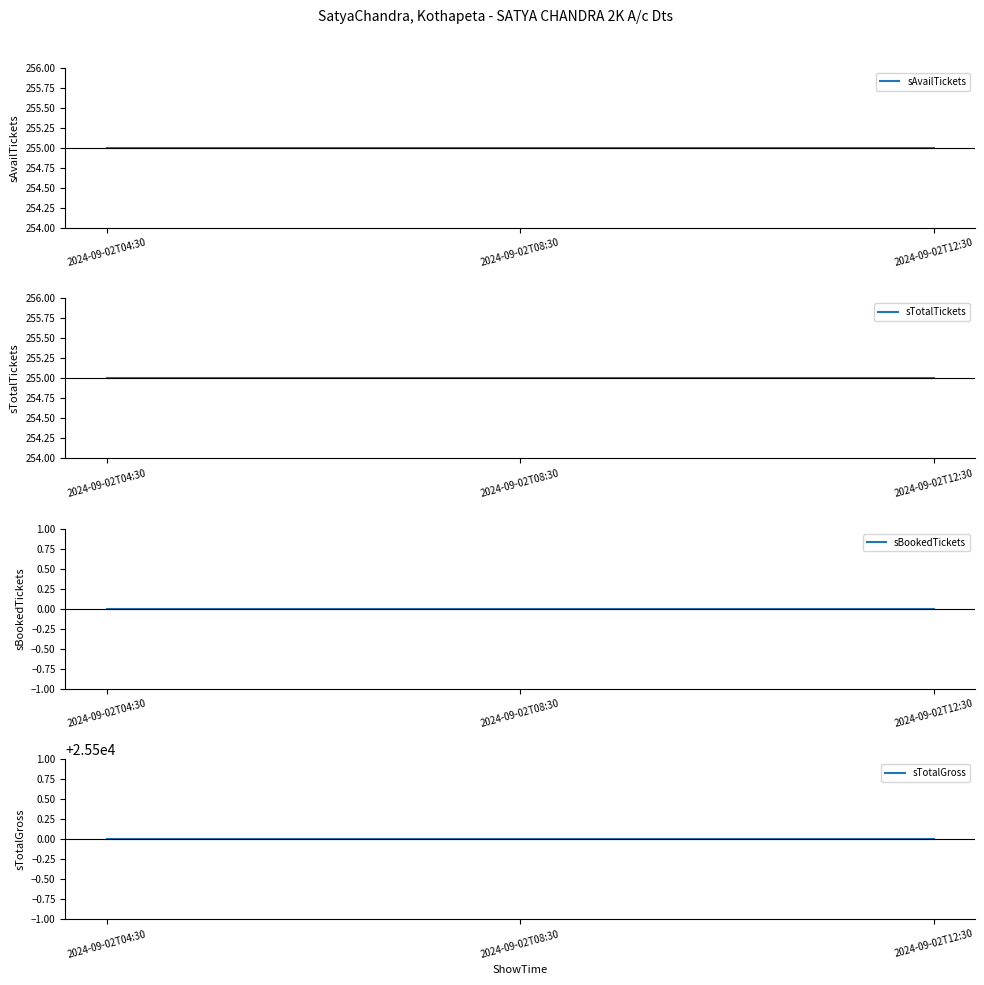

What is the value of the sAvailTickets point at the 3rd from the left?

255